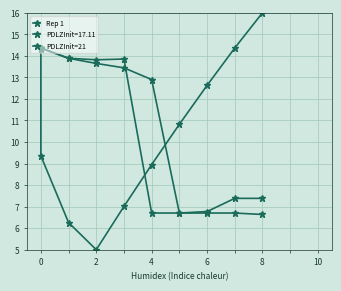

Between 7 and 6, which is larger?

7